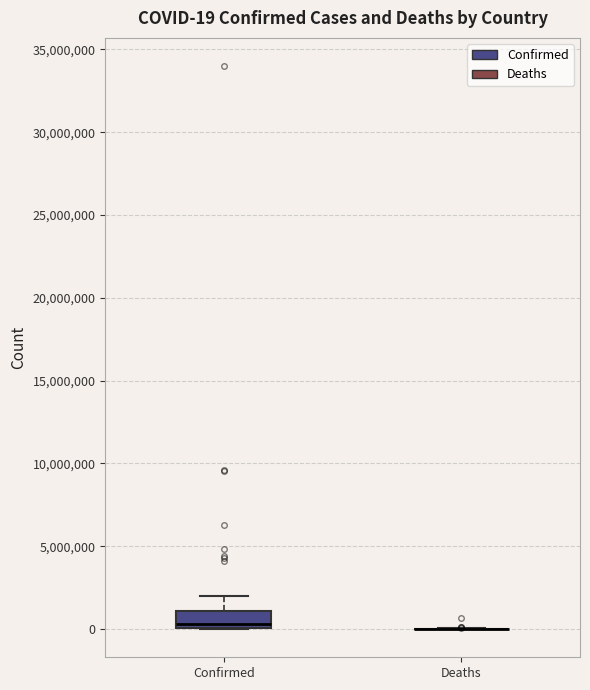

Which box is the tallest, from its lower edge to its upper edge?

Confirmed